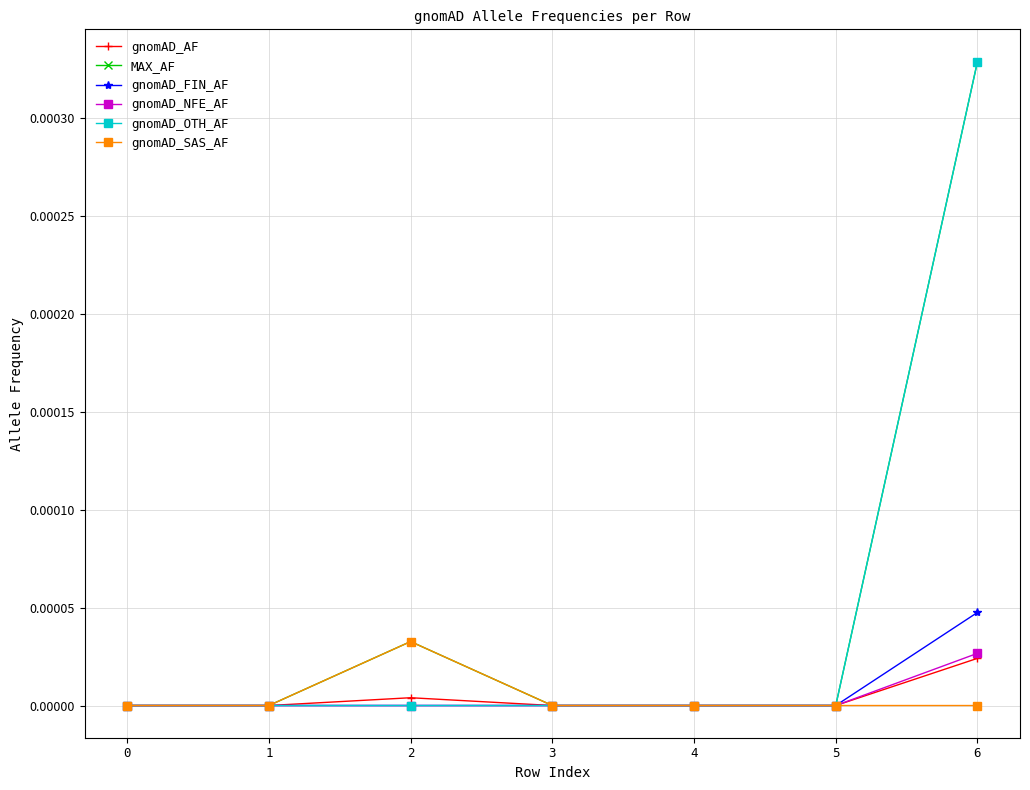

Does the chart display data point markers on the line(s)?

Yes